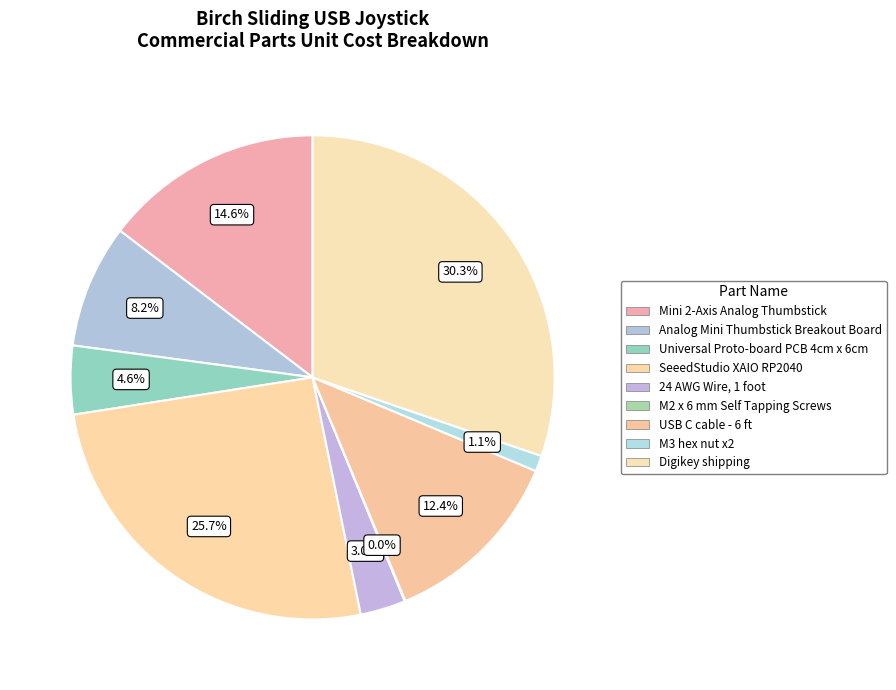

How much of the chart is everything except 24 AWG Wire, 1 foot?

97.0%